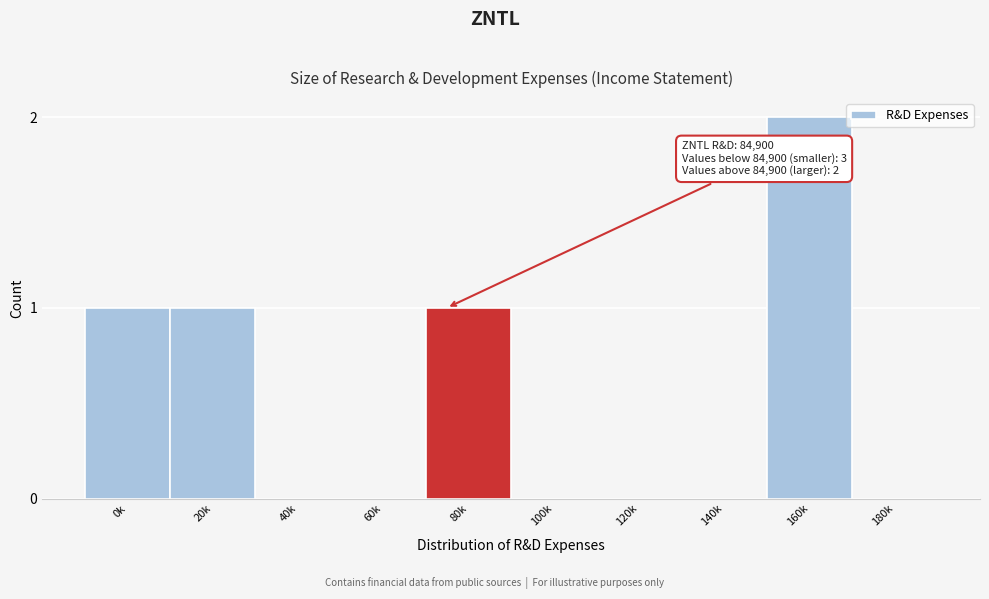

Reading left to right, extract all data points from this chart.

0k=1	20k=1	40k=0	60k=0	80k=1	100k=0	120k=0	140k=0	160k=2	180k=0